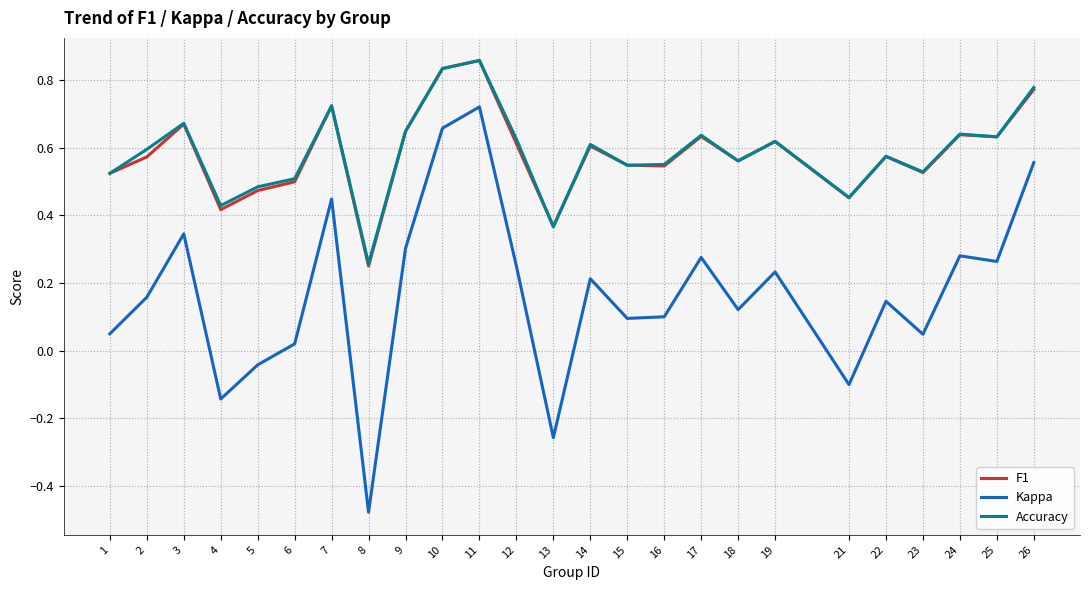

Which series has the widest spread of values?

Kappa